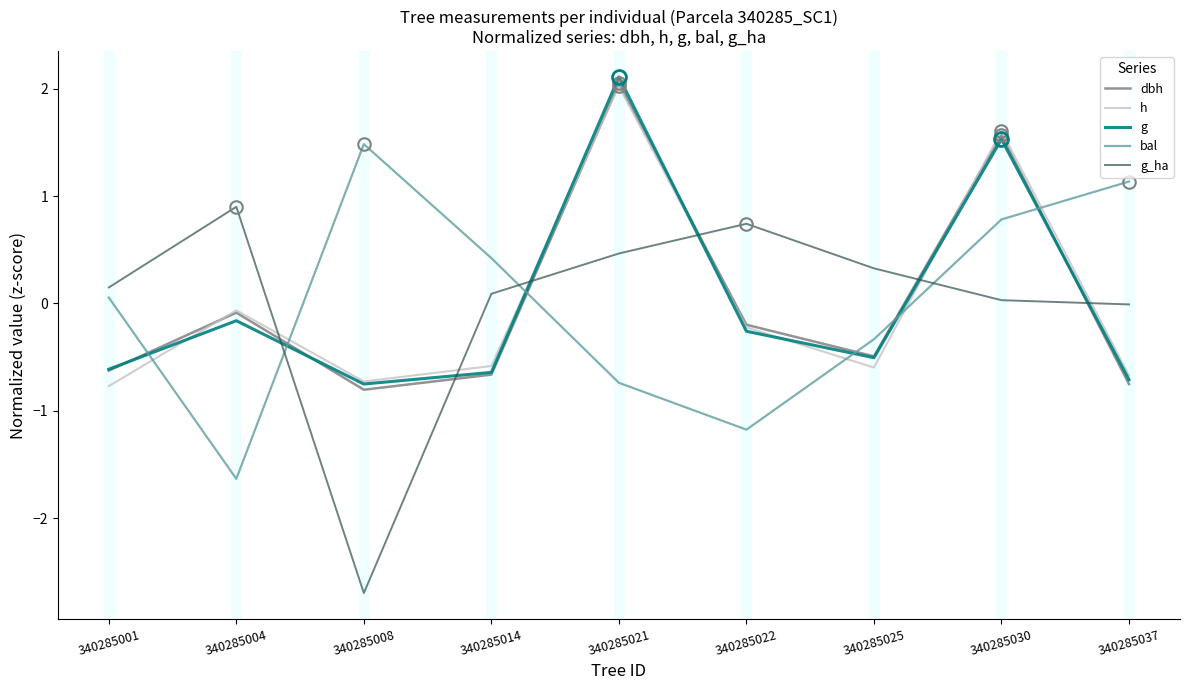

List the labels in order of bal value, smallest first.

340285004, 340285022, 340285021, 340285025, 340285001, 340285014, 340285030, 340285037, 340285008